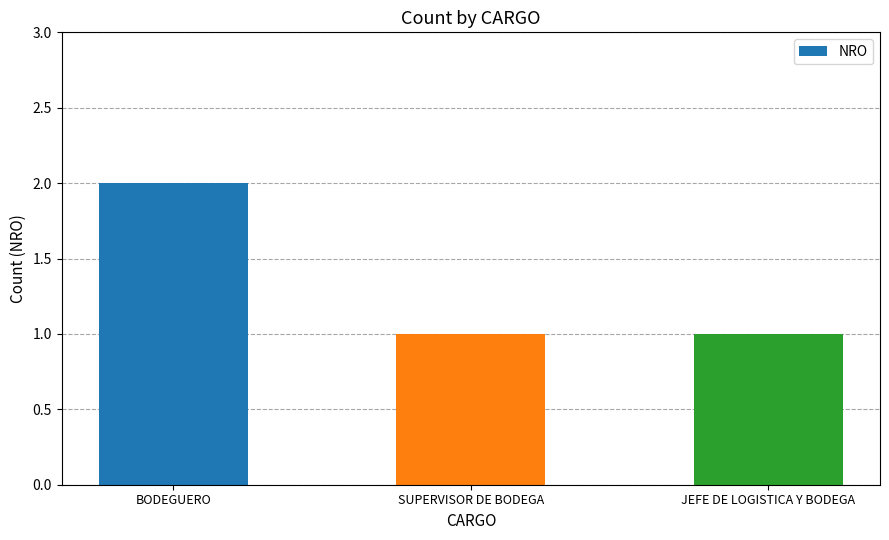

What is the sum of all values?

4